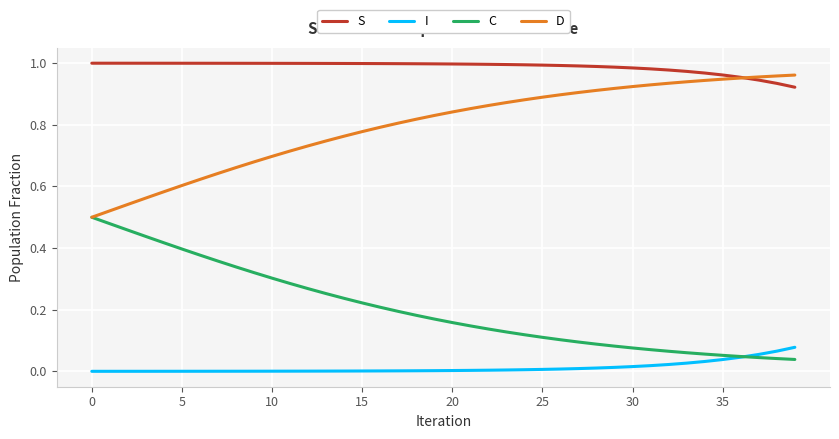

Which series has the largest total across all categories?

S